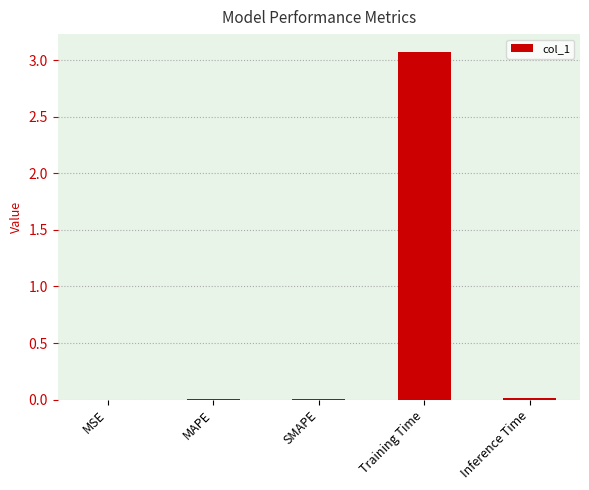

The value at Training Time is 0.9. True or false?

False